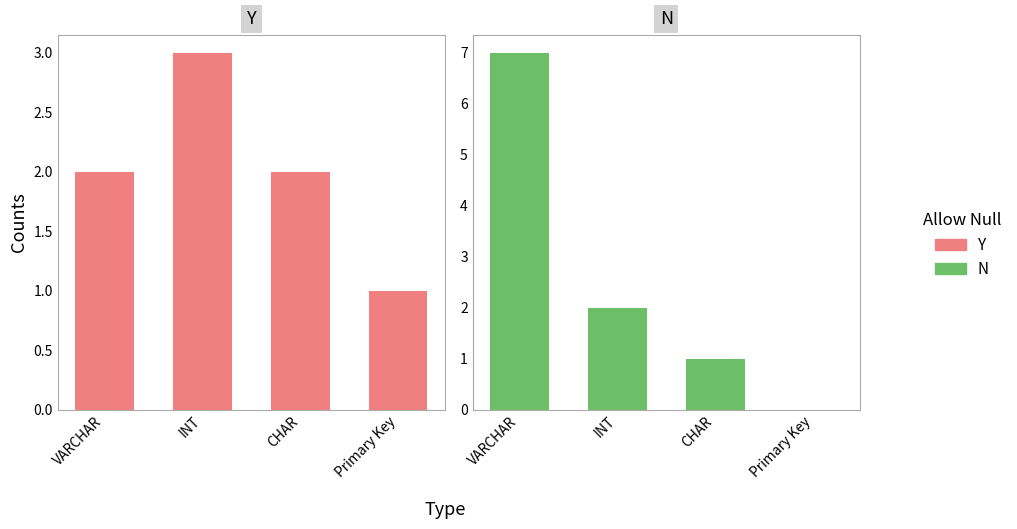

Are the bars horizontal?

No